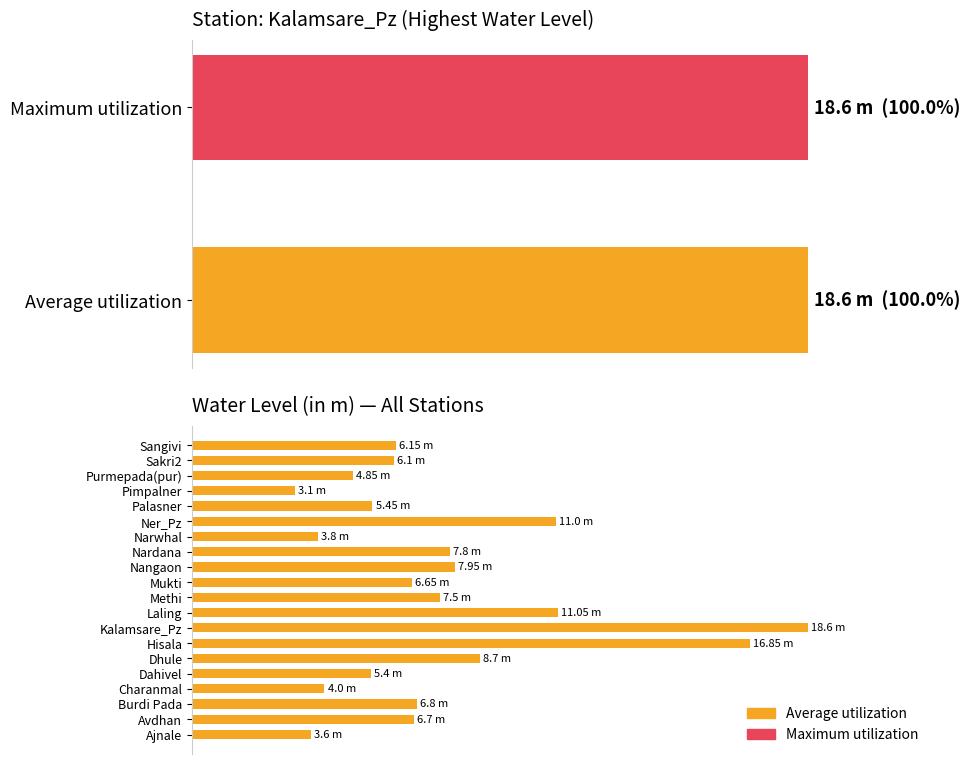

What is the label of the 5th bar from the left?

Dahivel